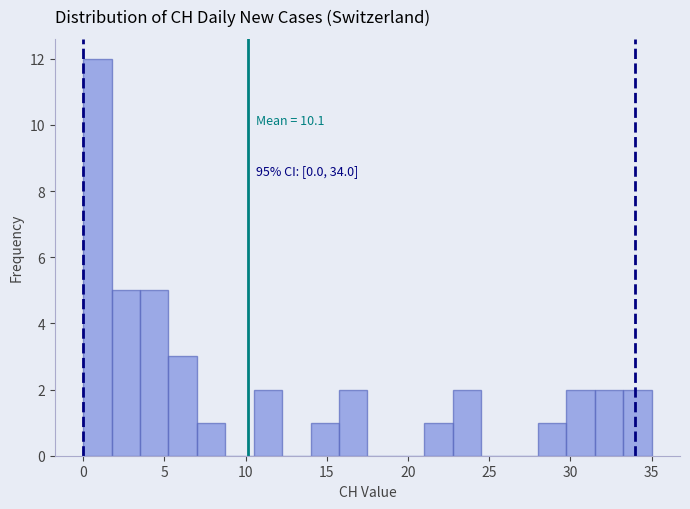

Around what value on the x-axis is the tallest bar? Give the approximate position of its centre, as read against the axis.

1.0